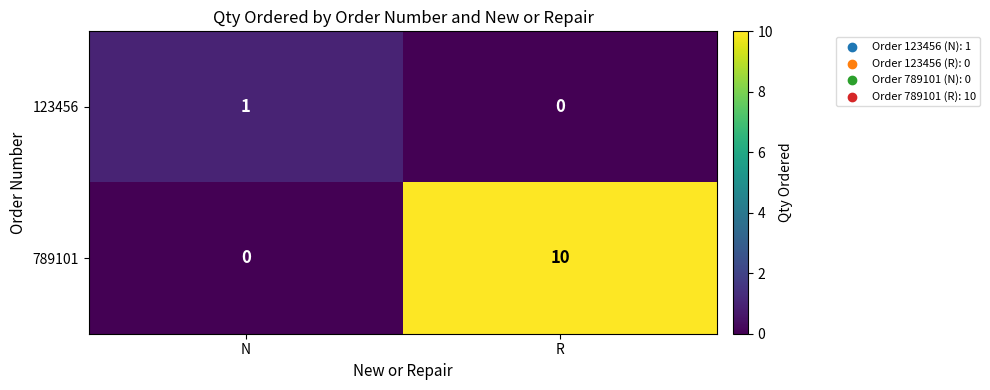

Reading right to left, extract all data points from this chart.

123456: 0	1
789101: 10	0